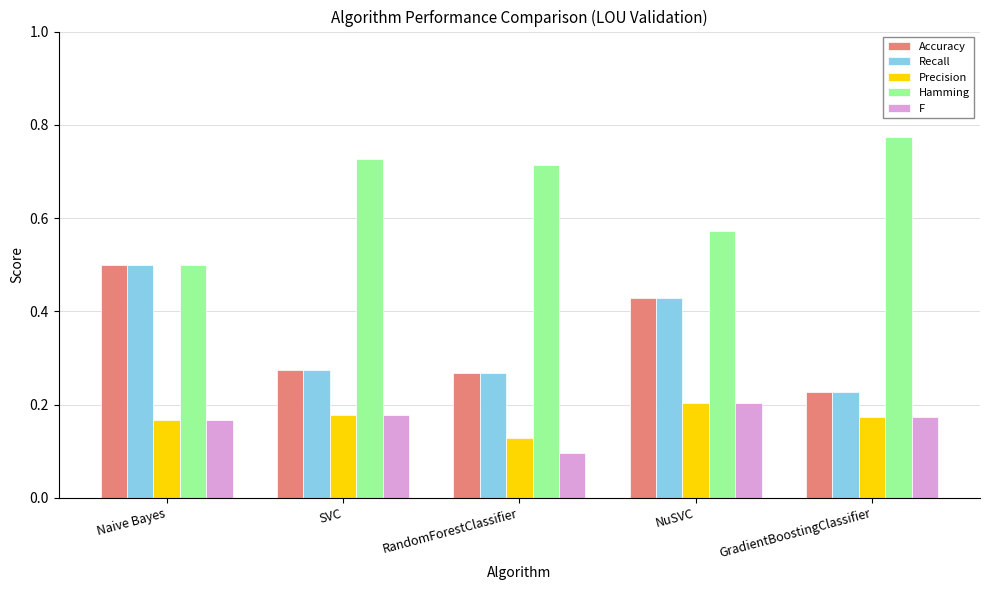

What is the total value across all series at SVC?

1.6